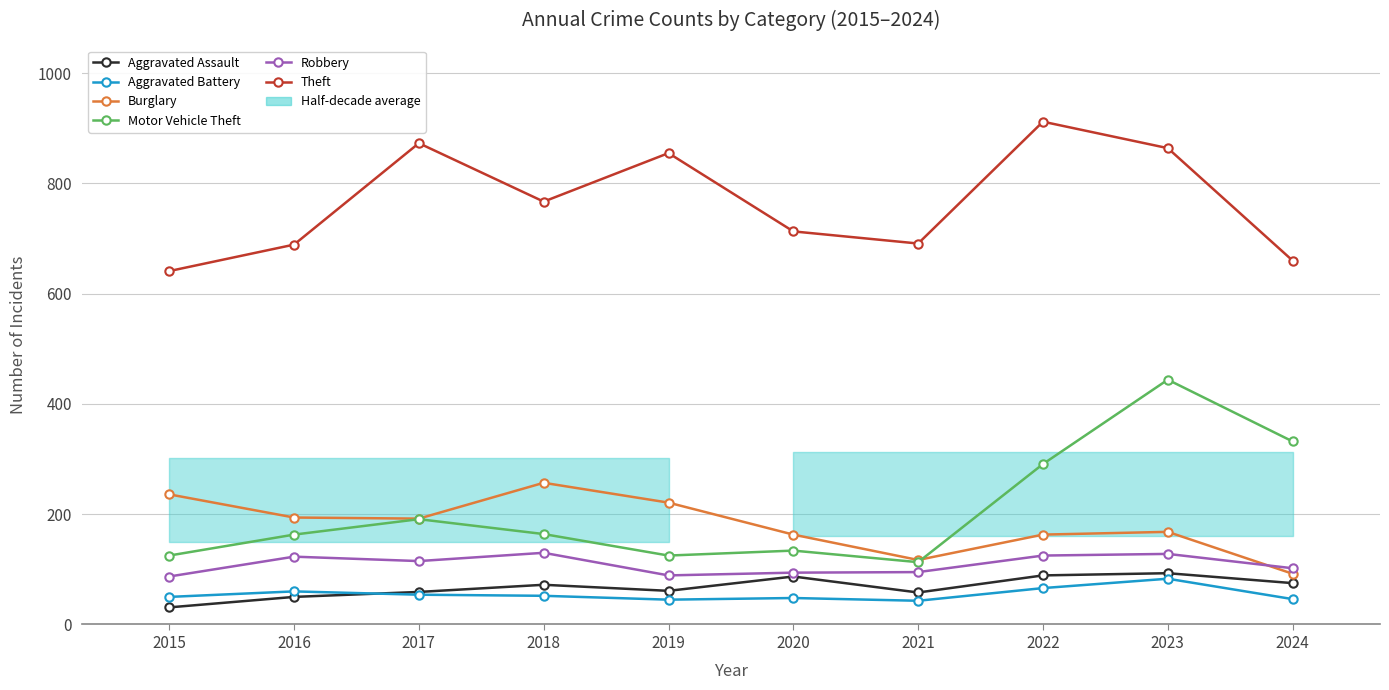

The value of Robbery at 2020 is 94. True or false?

True